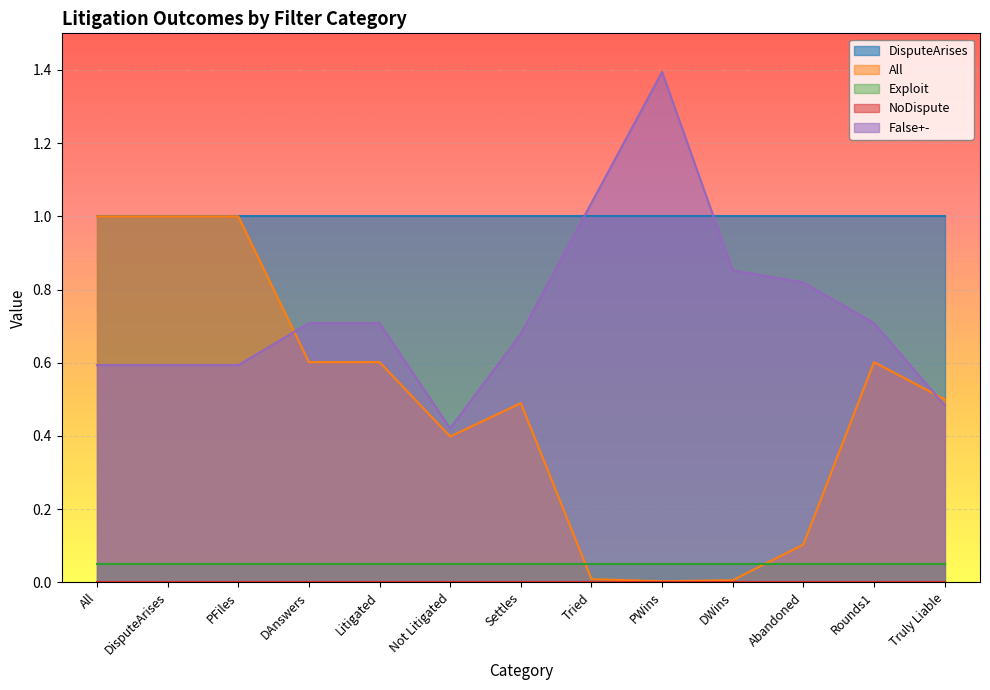

What position from the left is DAnswers?

4